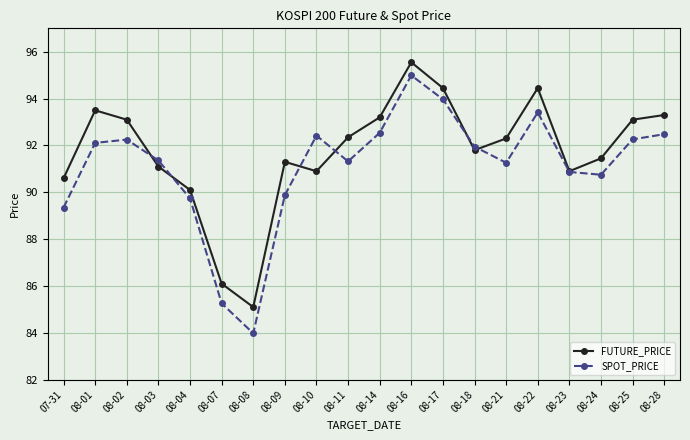

At how many categories does at least one series exceed 89?

18